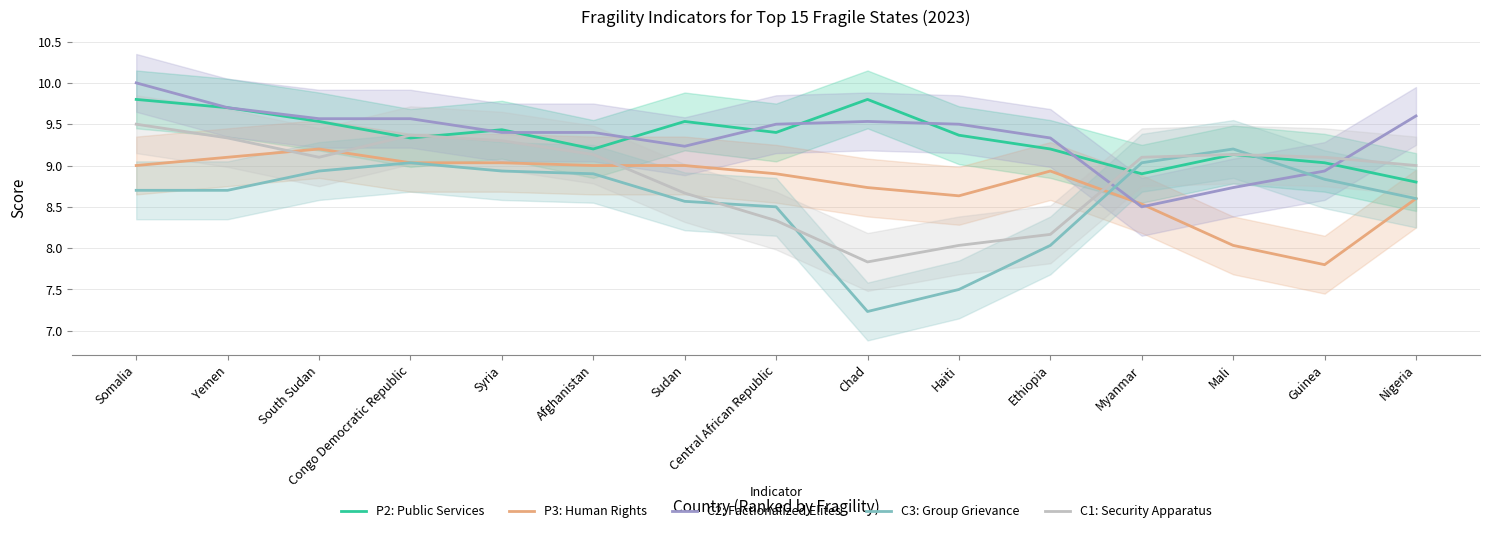

Reading left to right, list all the values displayed in this chart.

P2: Public Services: Somalia=9.8	Yemen=9.7	South Sudan=9.5	Congo Democratic Republic=9.3	Syria=9.4	Afghanistan=9.2	Sudan=9.5	Central African Republic=9.4	Chad=9.8	Haiti=9.4	Ethiopia=9.2	Myanmar=8.9	Mali=9.1	Guinea=9.0	Nigeria=8.8
P3: Human Rights: Somalia=9.0	Yemen=9.1	South Sudan=9.2	Congo Democratic Republic=9.0	Syria=9.0	Afghanistan=9.0	Sudan=9.0	Central African Republic=8.9	Chad=8.7	Haiti=8.6	Ethiopia=8.9	Myanmar=8.5	Mali=8.0	Guinea=7.8	Nigeria=8.6
C2: Factionalized Elites: Somalia=10.0	Yemen=9.7	South Sudan=9.6	Congo Democratic Republic=9.6	Syria=9.4	Afghanistan=9.4	Sudan=9.2	Central African Republic=9.5	Chad=9.5	Haiti=9.5	Ethiopia=9.3	Myanmar=8.5	Mali=8.7	Guinea=8.9	Nigeria=9.6
C3: Group Grievance: Somalia=8.7	Yemen=8.7	South Sudan=8.9	Congo Democratic Republic=9.0	Syria=8.9	Afghanistan=8.9	Sudan=8.6	Central African Republic=8.5	Chad=7.2	Haiti=7.5	Ethiopia=8.0	Myanmar=9.0	Mali=9.2	Guinea=8.8	Nigeria=8.6
C1: Security Apparatus: Somalia=9.5	Yemen=9.3	South Sudan=9.1	Congo Democratic Republic=9.4	Syria=9.3	Afghanistan=9.1	Sudan=8.7	Central African Republic=8.3	Chad=7.8	Haiti=8.0	Ethiopia=8.2	Myanmar=9.1	Mali=9.1	Guinea=9.1	Nigeria=9.0